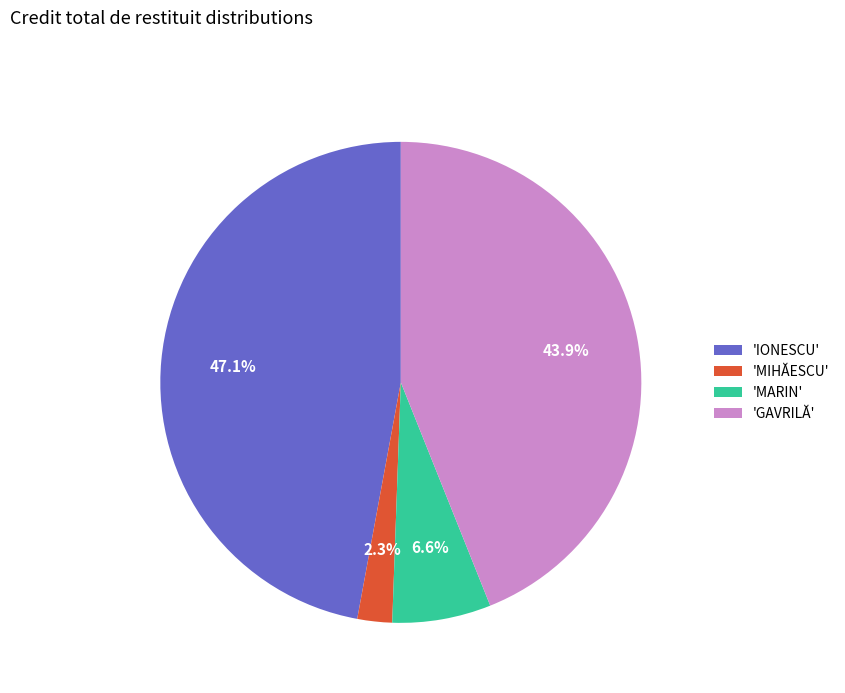

Do 'GAVRILĂ' and 'IONESCU' together represent more than half of the pie?

Yes